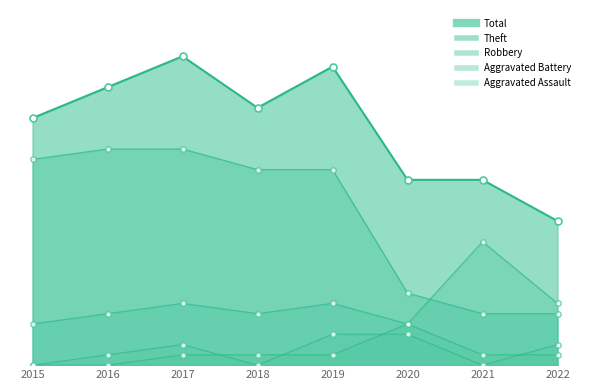

Which series reaches the minimum Y coordinate?

Aggravated Assault